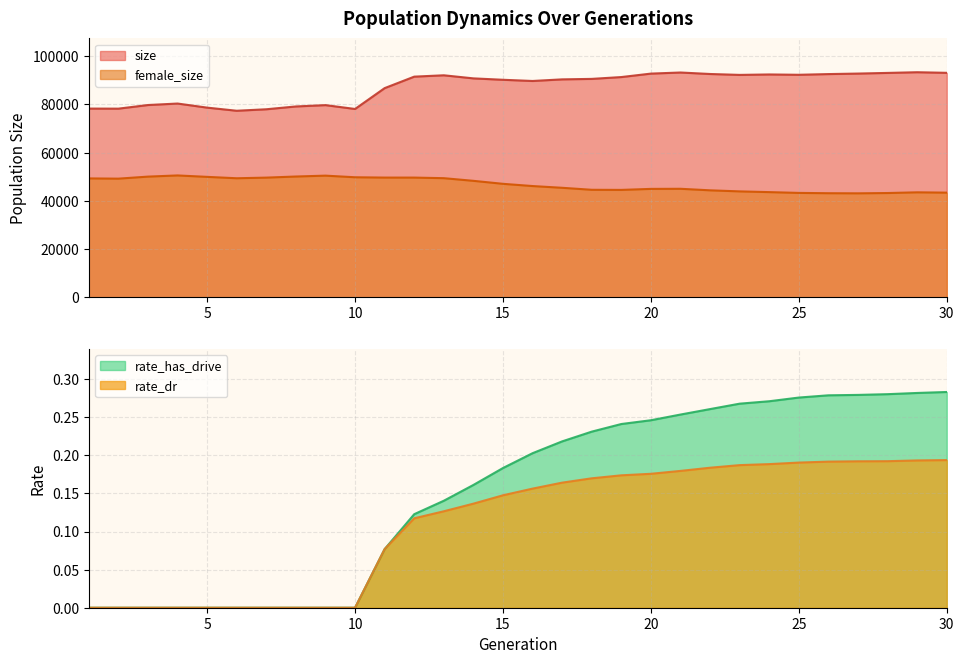

Reading left to right, extract all data points from this chart.

size: 1=78298.0	2=78269.0	3=79772.0	4=80390.0	5=78694.0	6=77398.0	7=78015.0	8=79181.0	9=79733.0	10=78139.0	11=86783.0	12=91545.0	13=92108.0	14=90826.0	15=90246.0	16=89748.0	17=90418.0	18=90614.0	19=91374.0	20=92807.0	21=93264.0	22=92644.0	23=92272.0	24=92456.0	25=92319.0	26=92609.0	27=92821.0	28=93094.0	29=93381.0	30=93130.0
female_size: 1=49331.0	2=49233.0	3=50077.0	4=50567.0	5=49972.0	6=49397.0	7=49661.0	8=50118.0	9=50481.0	10=49808.0	11=49679.0	12=49671.0	13=49430.0	14=48328.0	15=47086.0	16=46164.0	17=45439.0	18=44614.0	19=44567.0	20=44984.0	21=45028.0	22=44391.0	23=43949.0	24=43646.0	25=43317.0	26=43193.0	27=43146.0	28=43269.0	29=43562.0	30=43432.0
rate_dr: 1=0.0	2=0.0	3=0.0	4=0.0	5=0.0	6=0.0	7=0.0	8=0.0	9=0.0	10=0.0	11=0.1	12=0.1	13=0.1	14=0.1	15=0.1	16=0.2	17=0.2	18=0.2	19=0.2	20=0.2	21=0.2	22=0.2	23=0.2	24=0.2	25=0.2	26=0.2	27=0.2	28=0.2	29=0.2	30=0.2
rate_has_drive: 1=0.0	2=0.0	3=0.0	4=0.0	5=0.0	6=0.0	7=0.0	8=0.0	9=0.0	10=0.0	11=0.1	12=0.1	13=0.1	14=0.2	15=0.2	16=0.2	17=0.2	18=0.2	19=0.2	20=0.2	21=0.3	22=0.3	23=0.3	24=0.3	25=0.3	26=0.3	27=0.3	28=0.3	29=0.3	30=0.3